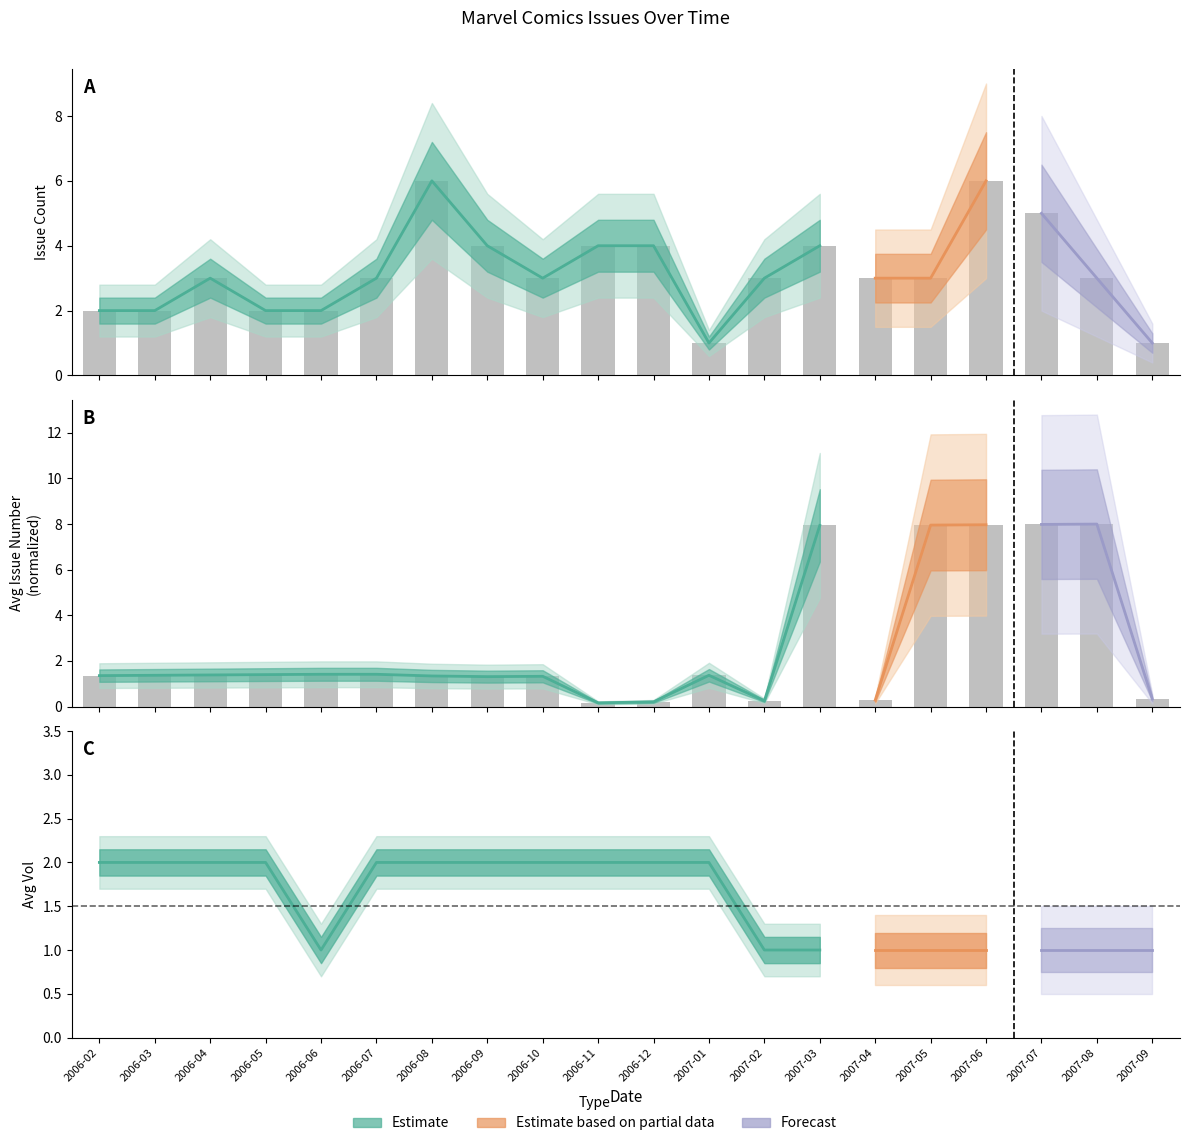

What value does the Issue Count series have at 2006-12?

4.0